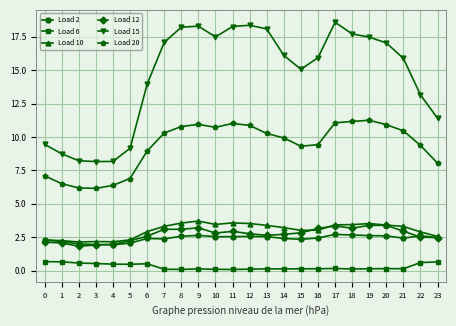

Rank the series by their maximum value, from lowest to highest.

Load 6, Load 2, Load 12, Load 10, Load 20, Load 15